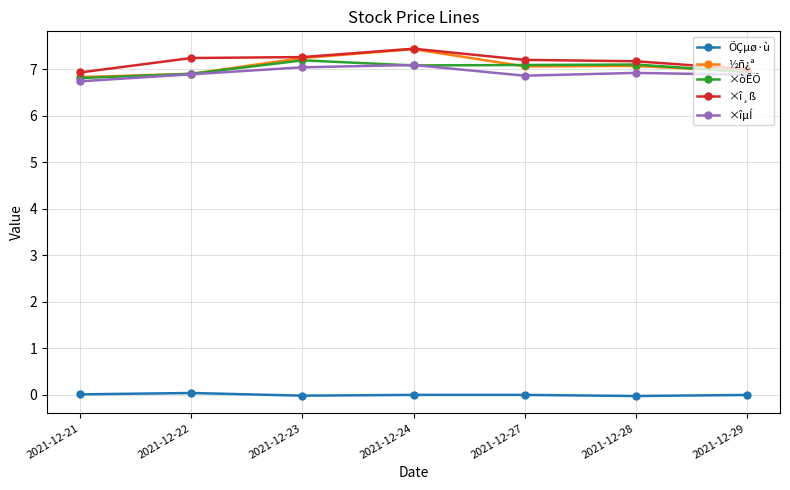

True or false: ×î¸ß and ÕÇµø·ù cross at least once.

False